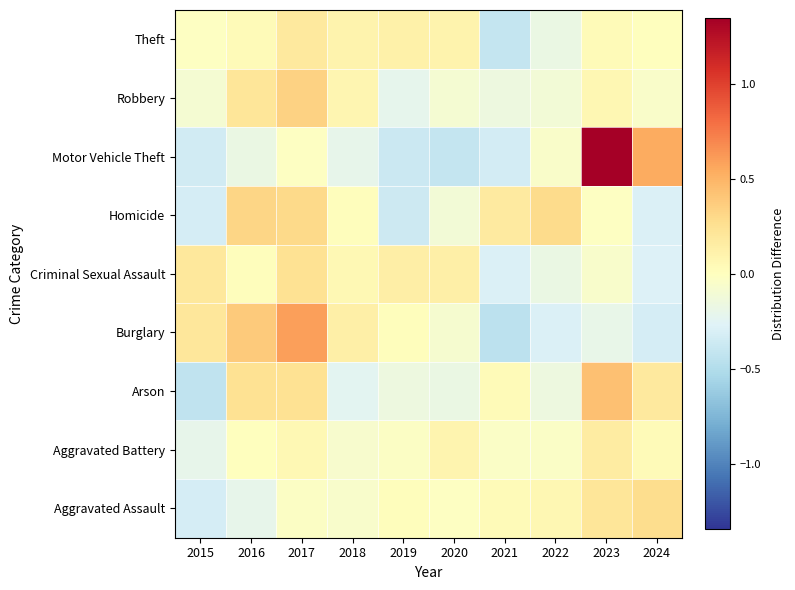

How many data points does each series have?

10